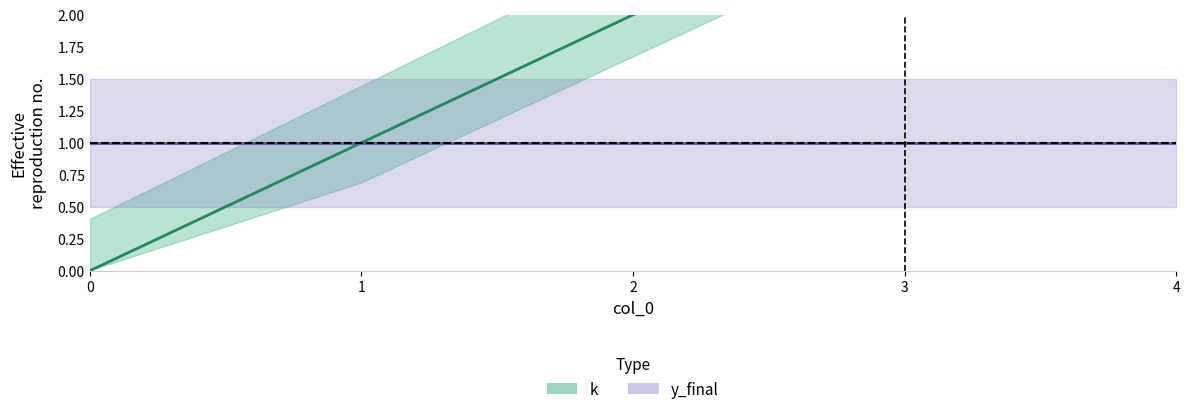

What is the sum of all values?

10